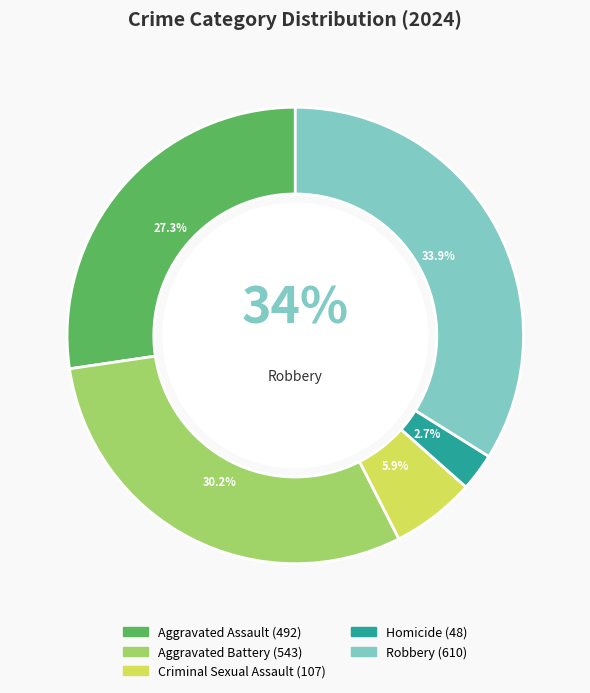

The Criminal Sexual Assault slice represents 19% of the pie. True or false?

False